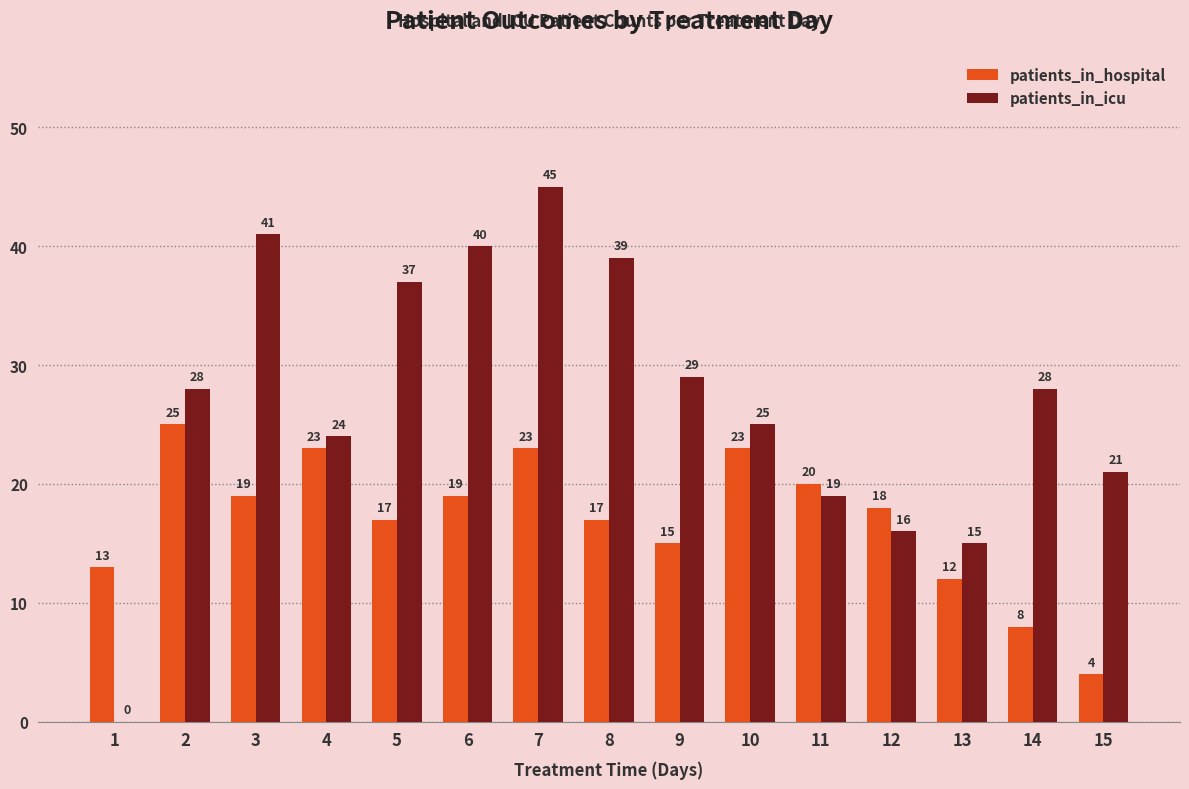

What is the total value across all series at 7?

68